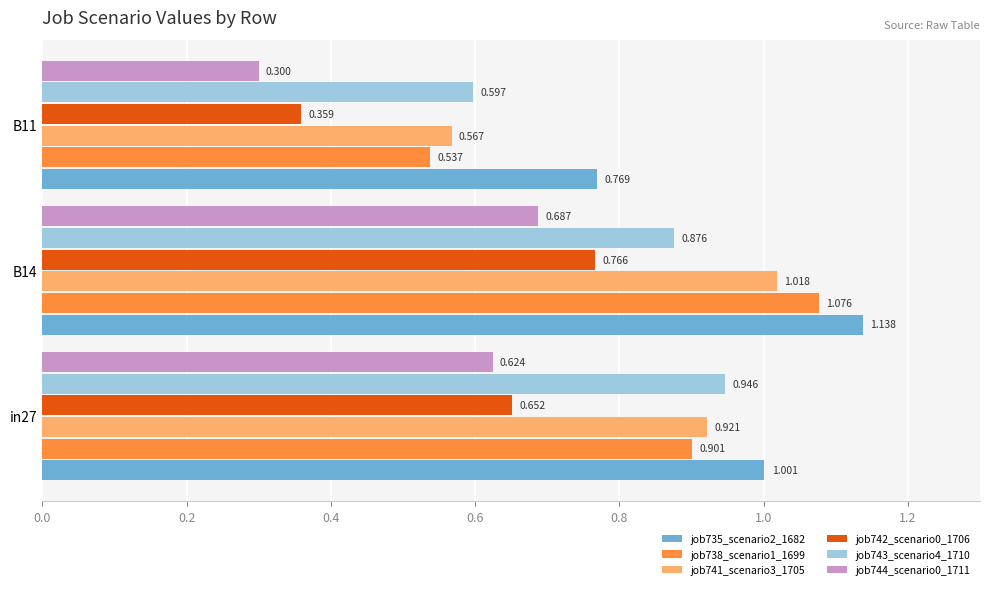

What are all the series names shown in the legend?

job735_scenario2_1682, job738_scenario1_1699, job741_scenario3_1705, job742_scenario0_1706, job743_scenario4_1710, job744_scenario0_1711